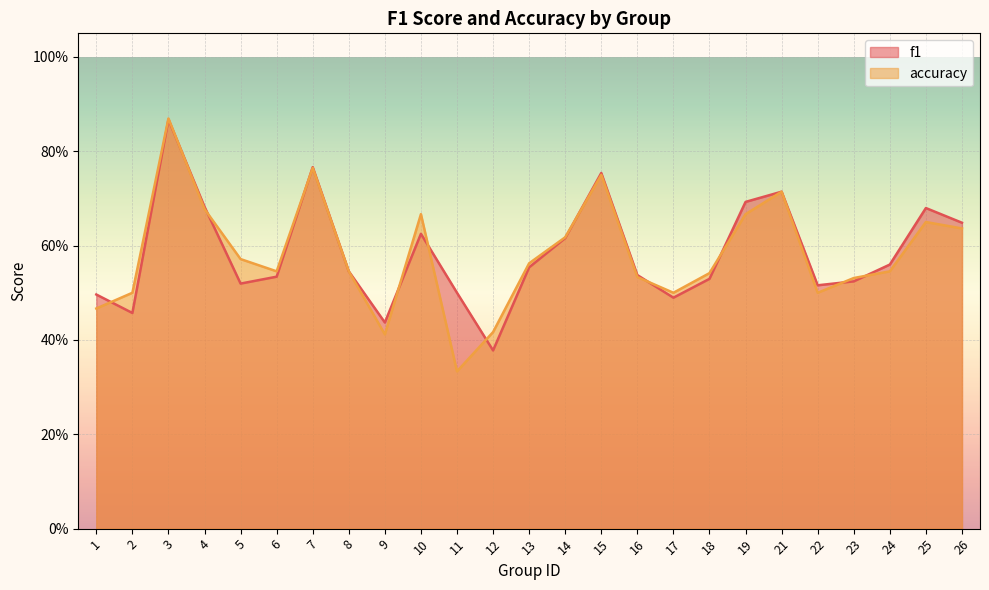

Reading left to right, list all the values displayed in this chart.

f1: 0.5	0.5	0.9	0.7	0.5	0.5	0.8	0.5	0.4	0.6	0.5	0.4	0.6	0.6	0.8	0.5	0.5	0.5	0.7	0.7	0.5	0.5	0.6	0.7	0.6
accuracy: 0.5	0.5	0.9	0.7	0.6	0.5	0.8	0.5	0.4	0.7	0.3	0.4	0.6	0.6	0.8	0.5	0.5	0.5	0.7	0.7	0.5	0.5	0.5	0.7	0.6